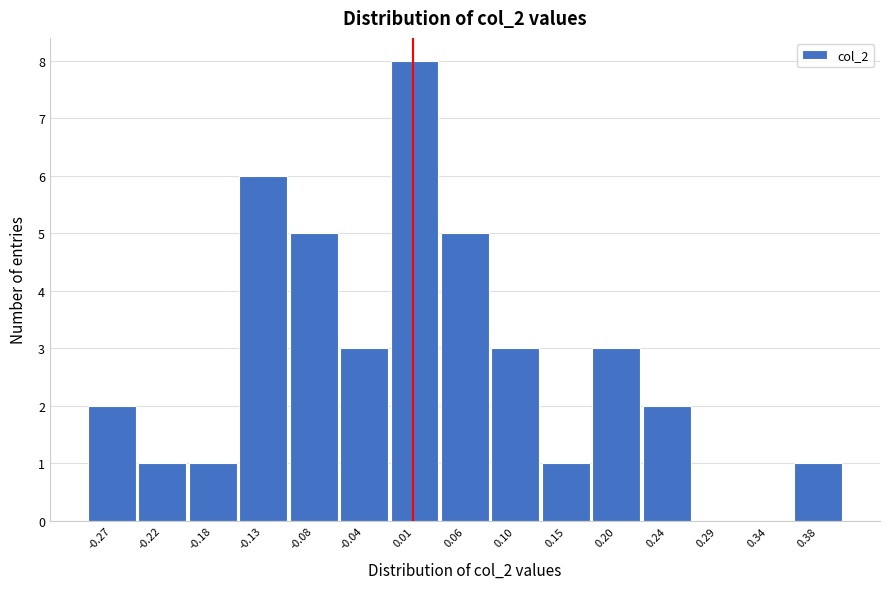

Reading left to right, transcribe this chart: for each bar, give the range it covers on the x-axis and its height. Neither the bar edges nor the heights are printed on the chart, so give them approximately, as read against the axes.

-0.295 to -0.250: 2
-0.250 to -0.200: 1
-0.200 to -0.155: 1
-0.155 to -0.110: 6
-0.110 to -0.060: 5
-0.060 to -0.015: 3
-0.015 to 0.030: 8
0.030 to 0.080: 5
0.080 to 0.125: 3
0.125 to 0.175: 1
0.175 to 0.220: 3
0.220 to 0.265: 2
0.265 to 0.315: 0
0.315 to 0.360: 0
0.360 to 0.405: 1